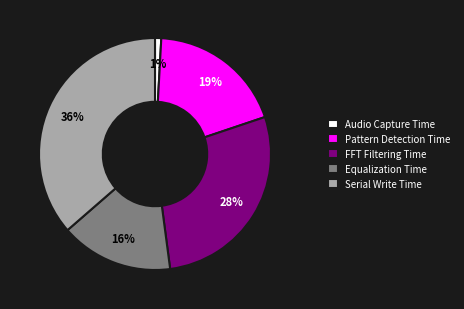

True or false: Audio Capture Time accounts for 13% of the total.

False